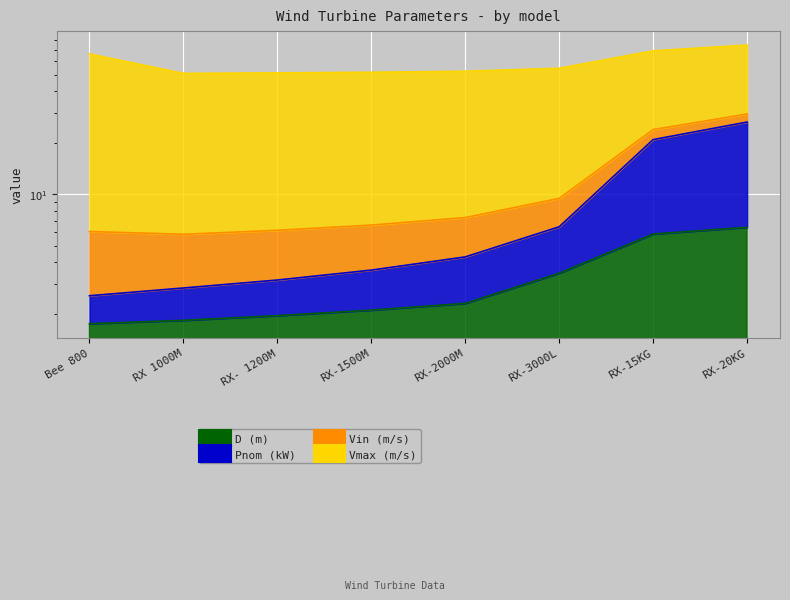

True or false: Pnom (kW) and D (m) intersect in this chart.

False